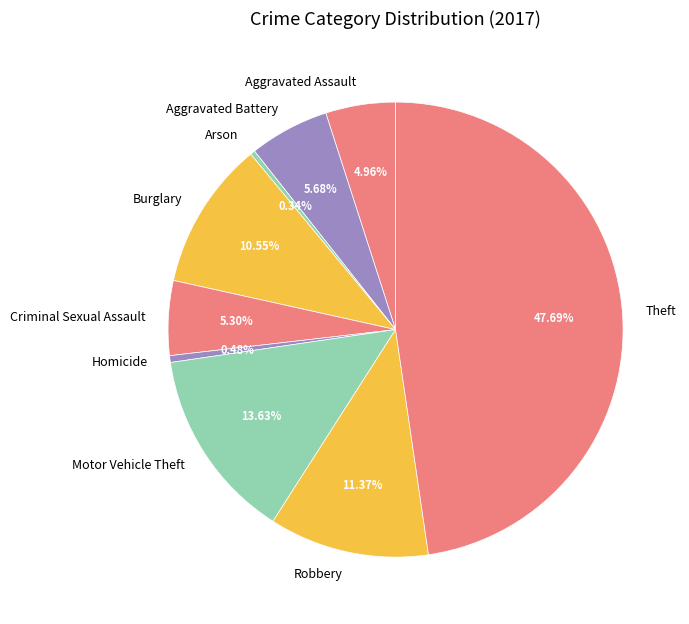

To the nearest percent, what portion does Criminal Sexual Assault represent?

5%